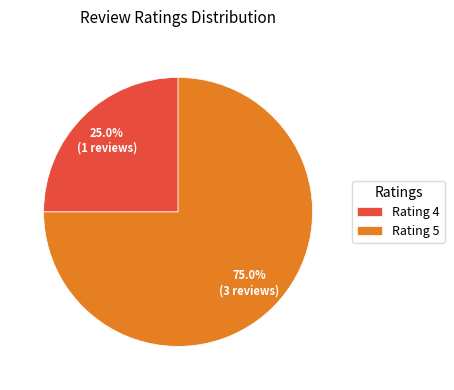

Rank the categories by value from lowest to highest.

Rating 4, Rating 5